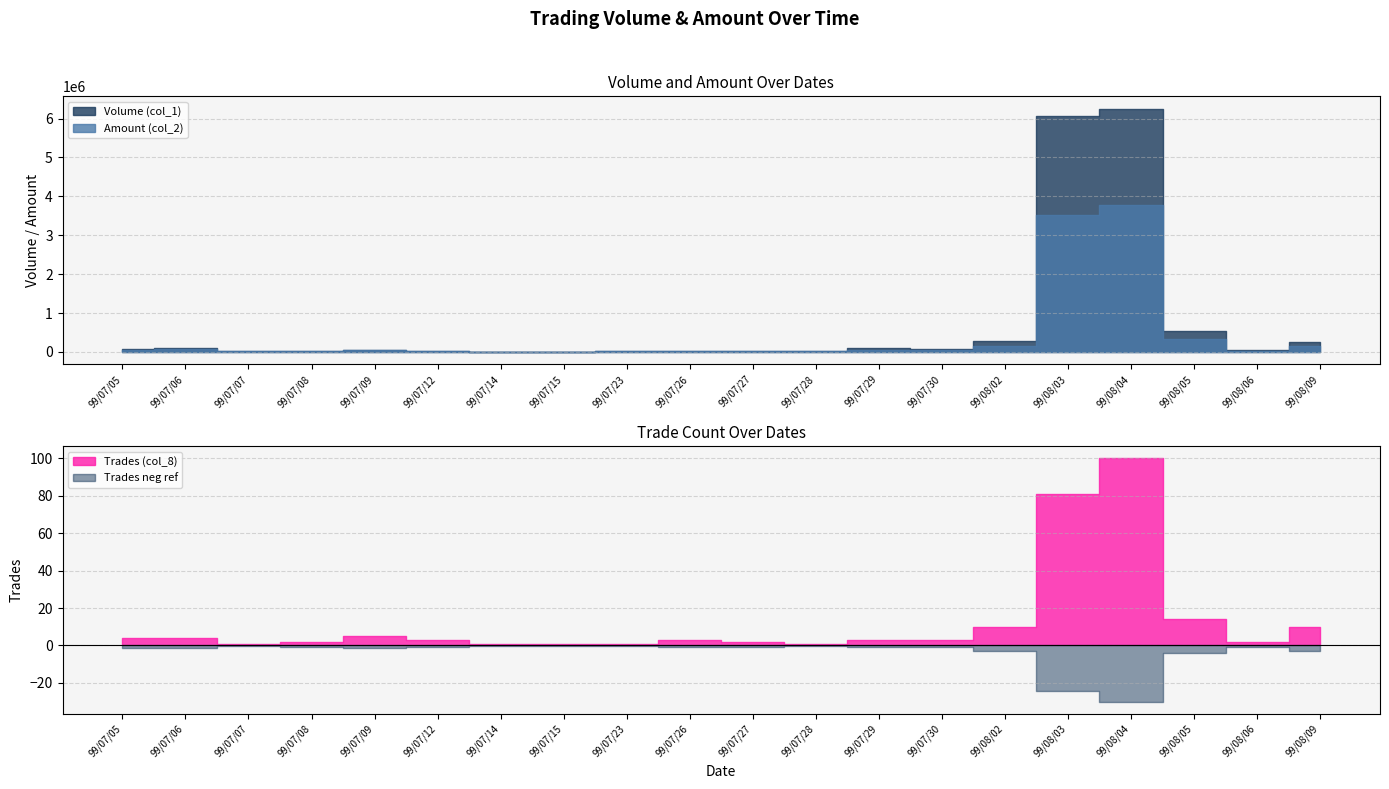

At 99/07/30, list the series in order from largest to smallest.

Volume (col_1), Amount (col_2), Trades (col_8)